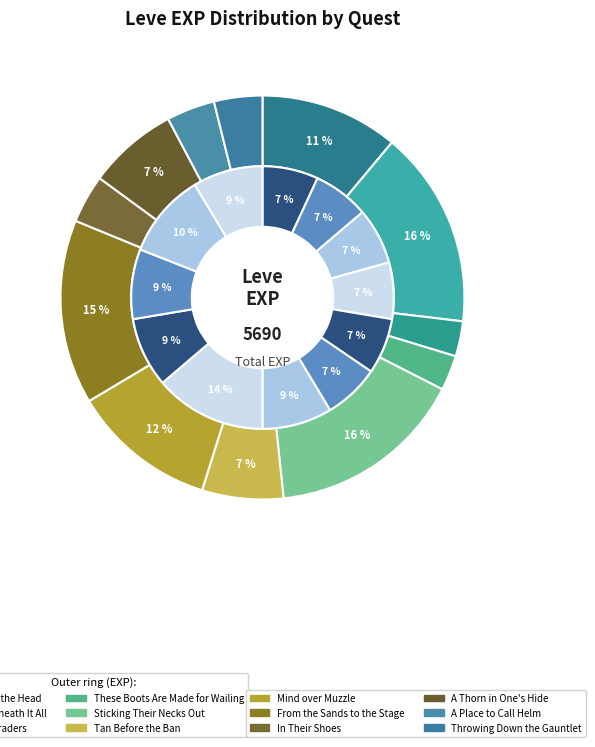

Which slice is the largest?

Underneath It All